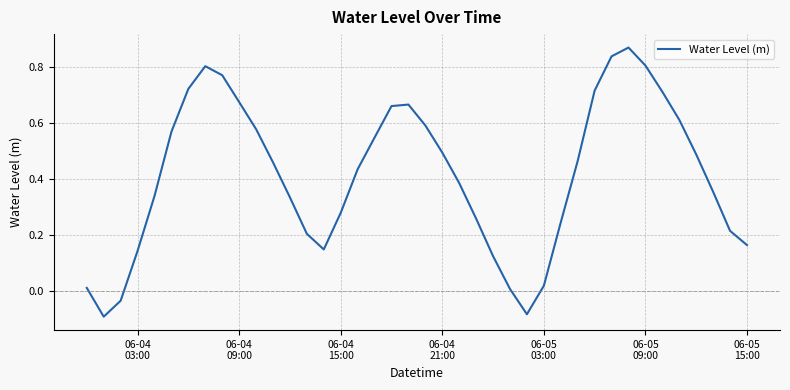

What is the value of the 15th point from the left?

0.1